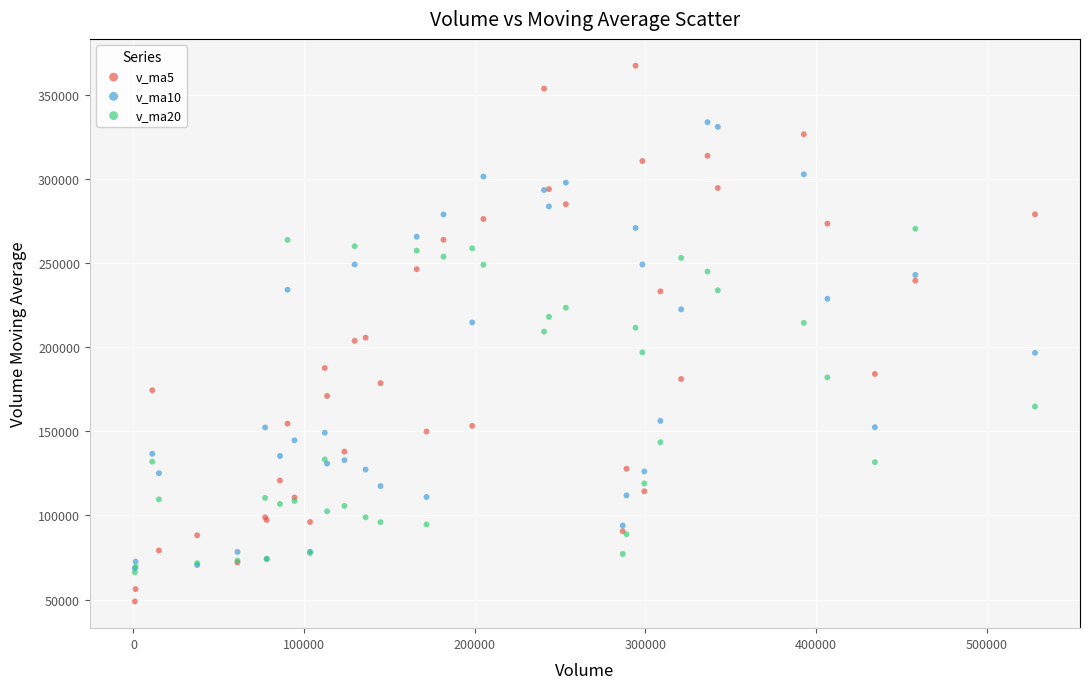

What are all the series names shown in the legend?

v_ma5, v_ma10, v_ma20